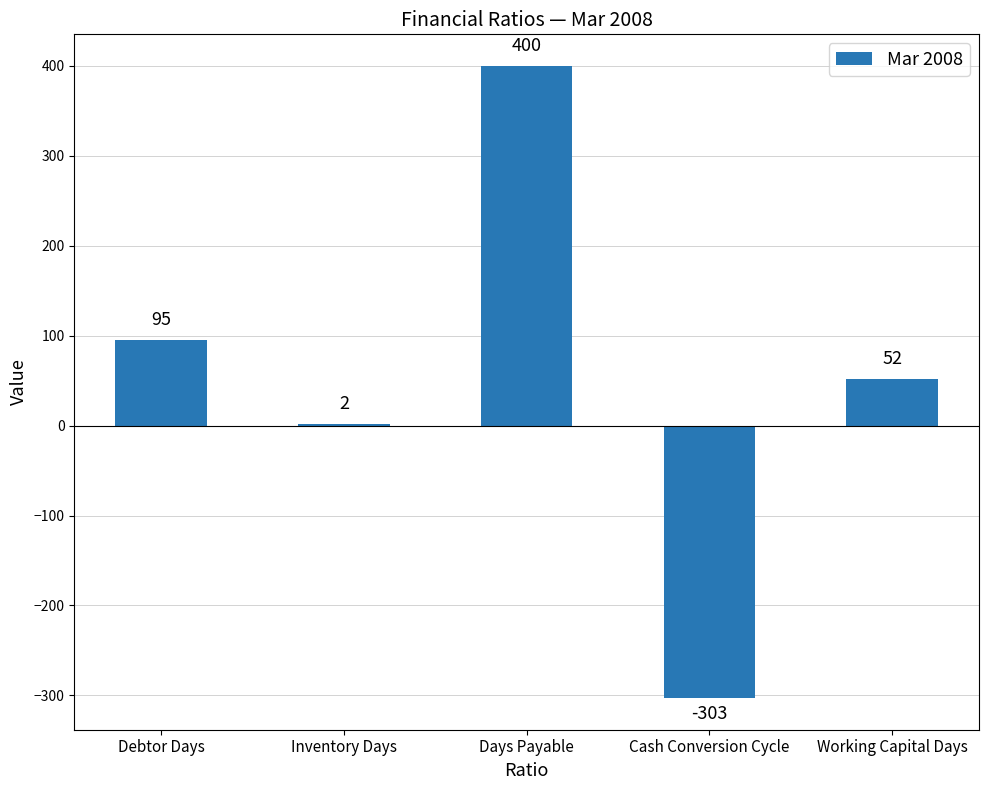

What is the sum of the values at Working Capital Days and Days Payable?

452